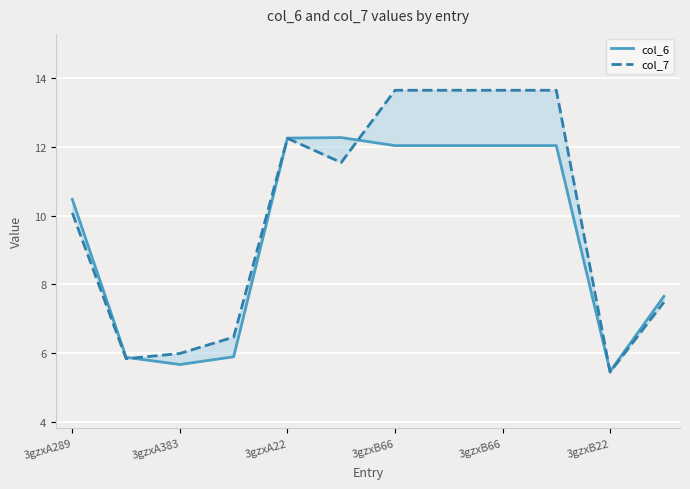

Which series has the largest total across all categories?

col_7